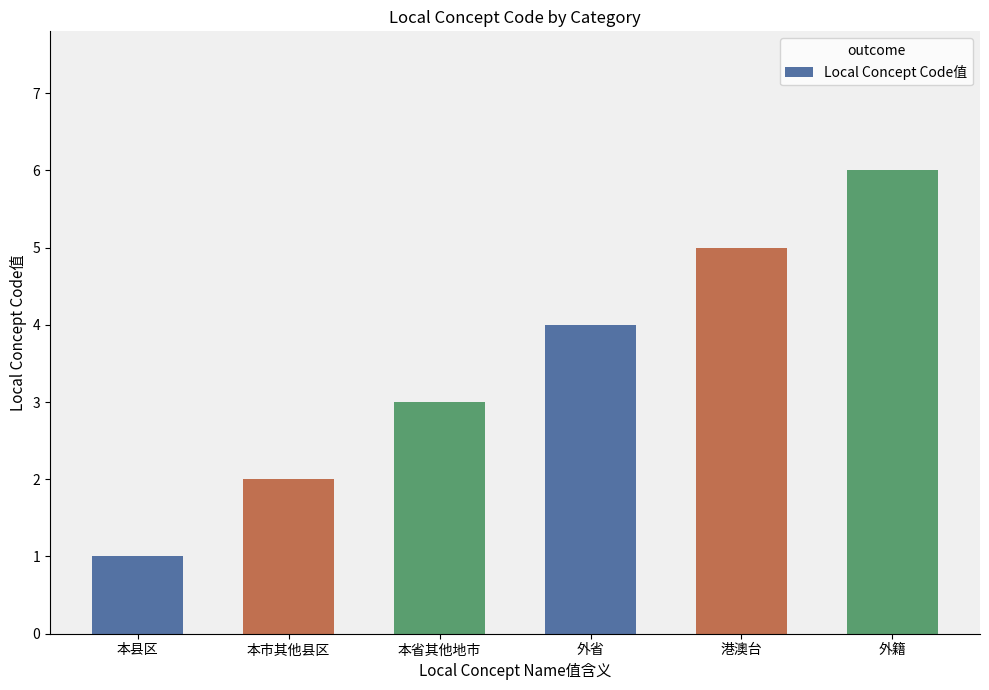

Rank the categories by value from highest to lowest.

外籍, 港澳台, 外省, 本省其他地市, 本市其他县区, 本县区